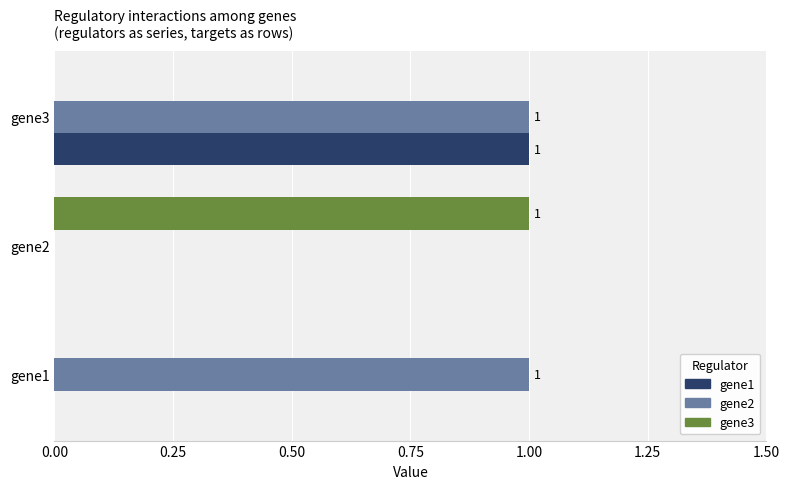

Is it true that gene1 equals 0 at gene1?

True